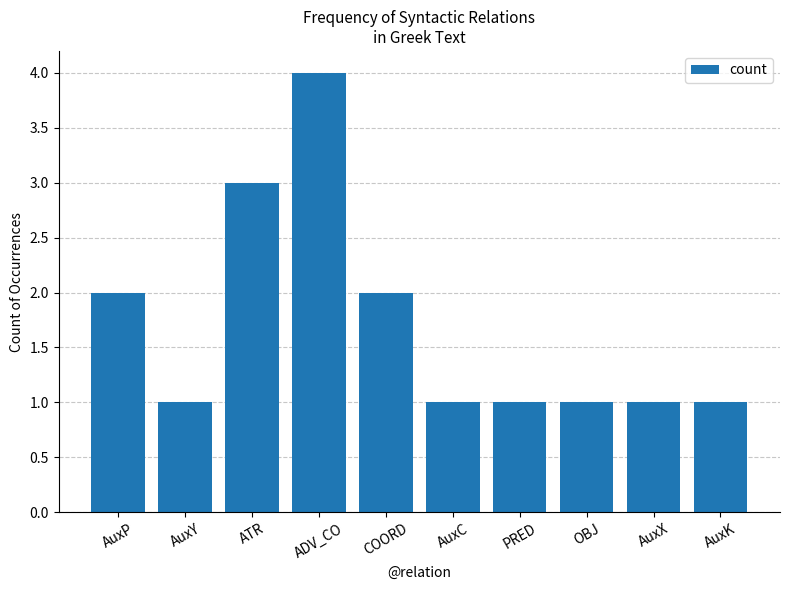

What is the sum of the values at ATR and COORD?

5